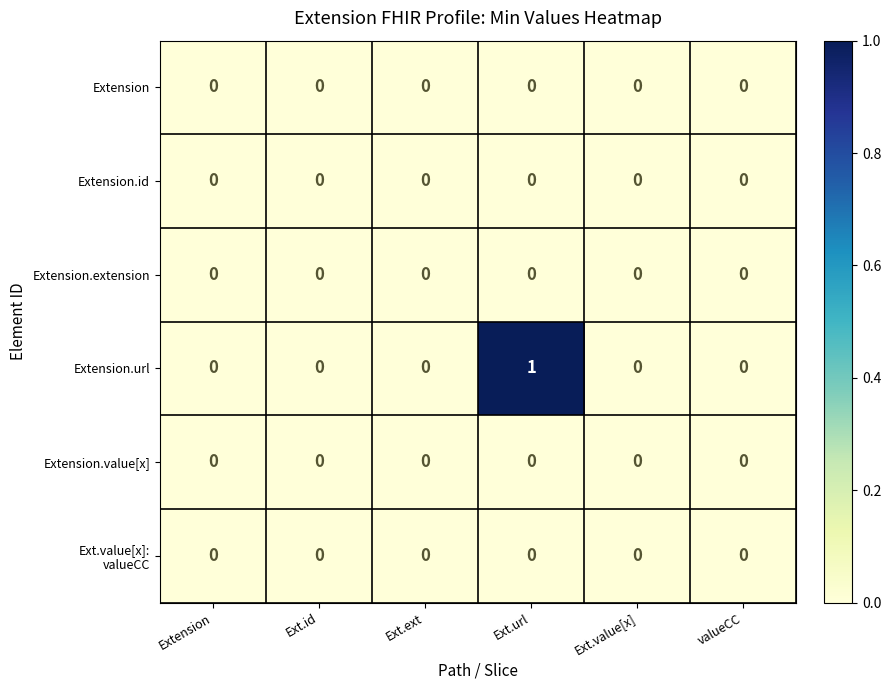

Which label corresponds to the largest value in the chart?

Ext.url